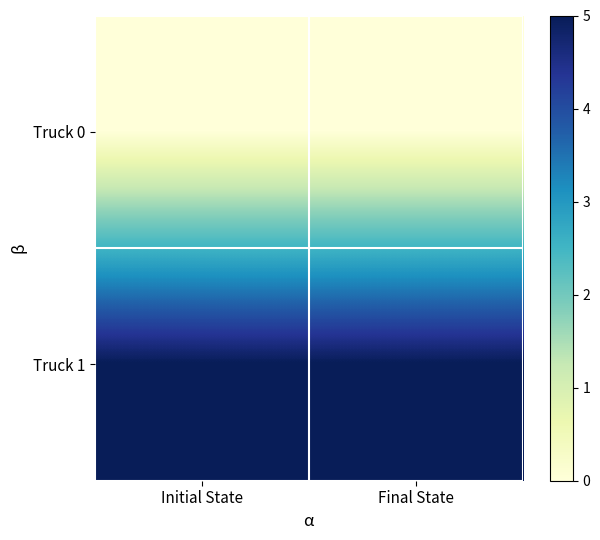

Rank the series by their average value, from lowest to highest.

Truck 0, Truck 1